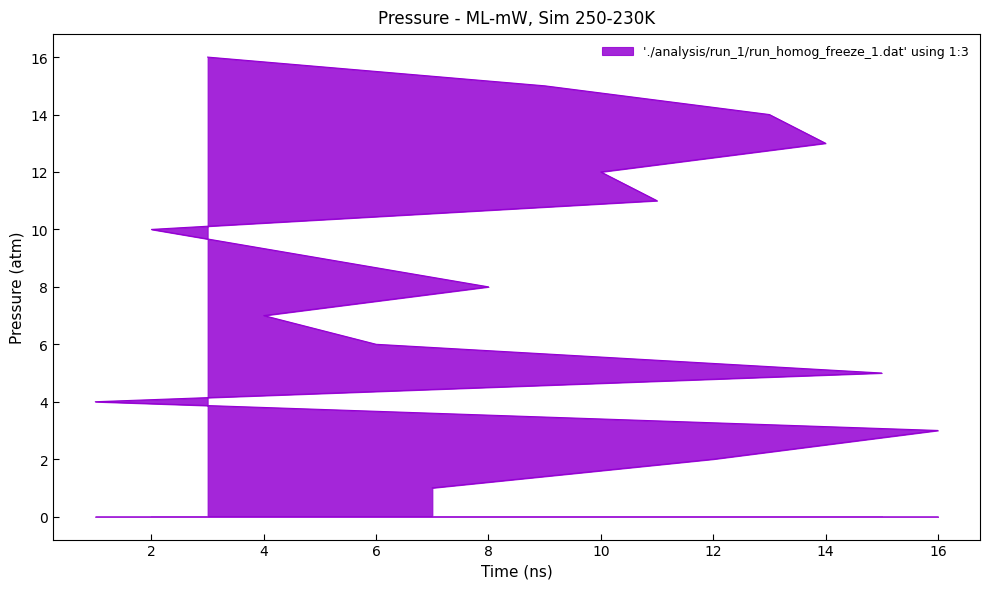

Which category has the lowest value across all series?

7